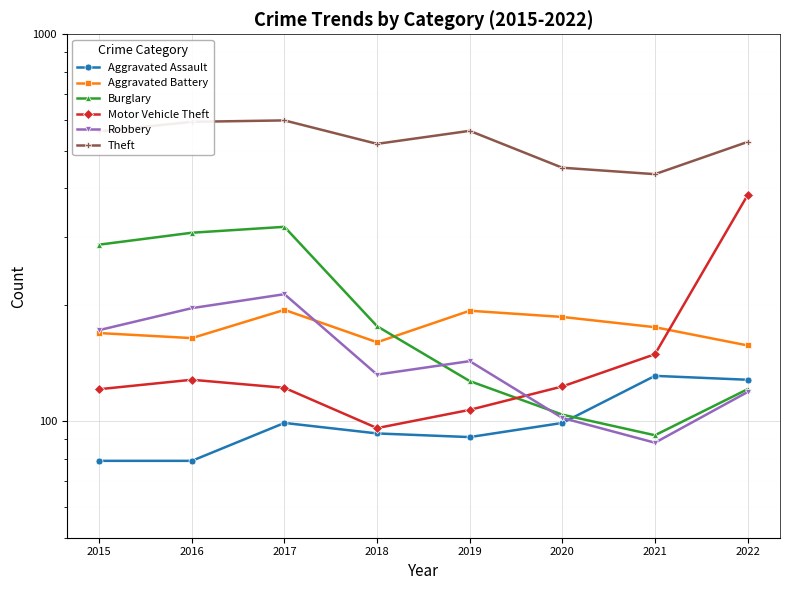

Reading left to right, list all the values displayed in this chart.

Aggravated Assault: 79	79	99	93	91	99	131	128
Aggravated Battery: 169	164	194	160	193	186	175	157
Burglary: 286	307	318	176	127	104	92	121
Motor Vehicle Theft: 121	128	122	96	107	123	149	384
Robbery: 172	196	213	132	143	102	88	119
Theft: 561	594	599	521	563	452	435	527